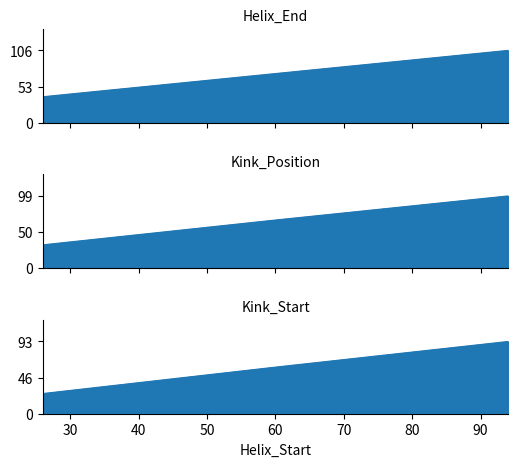

How many lines are shown in the chart?

3